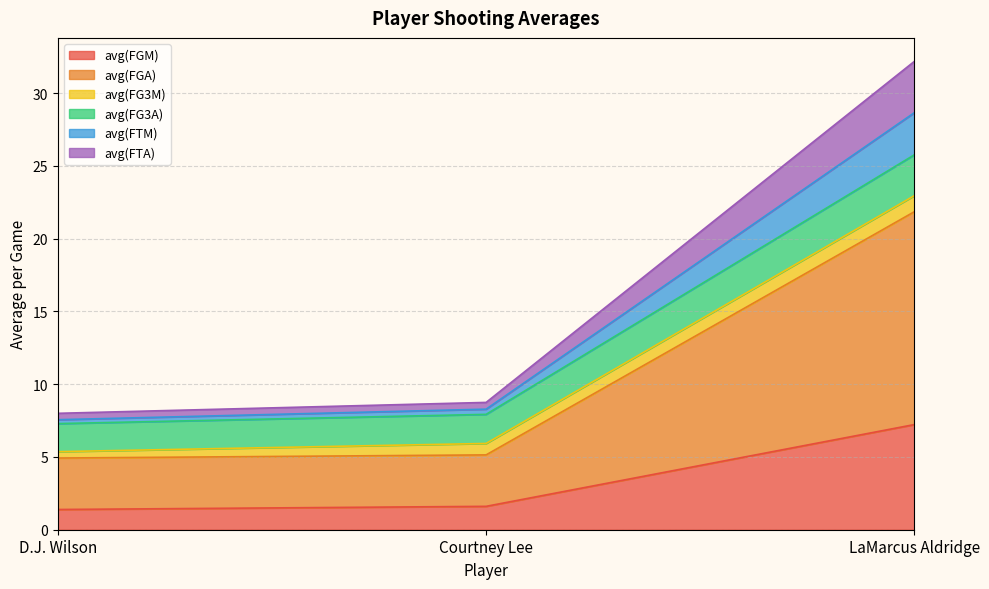

What is the label of the 3rd point from the left?

LaMarcus Aldridge